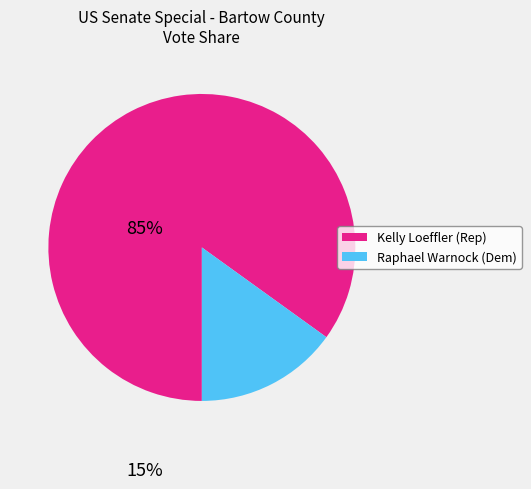

Does any single category account for the majority?

Yes